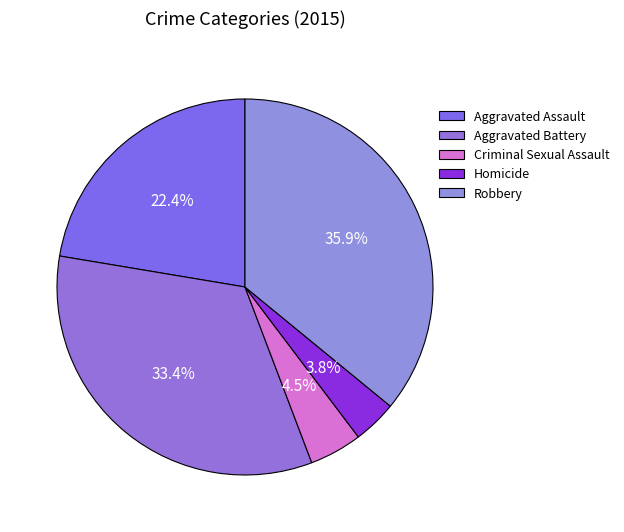

Count the number of slices in the pie.

5